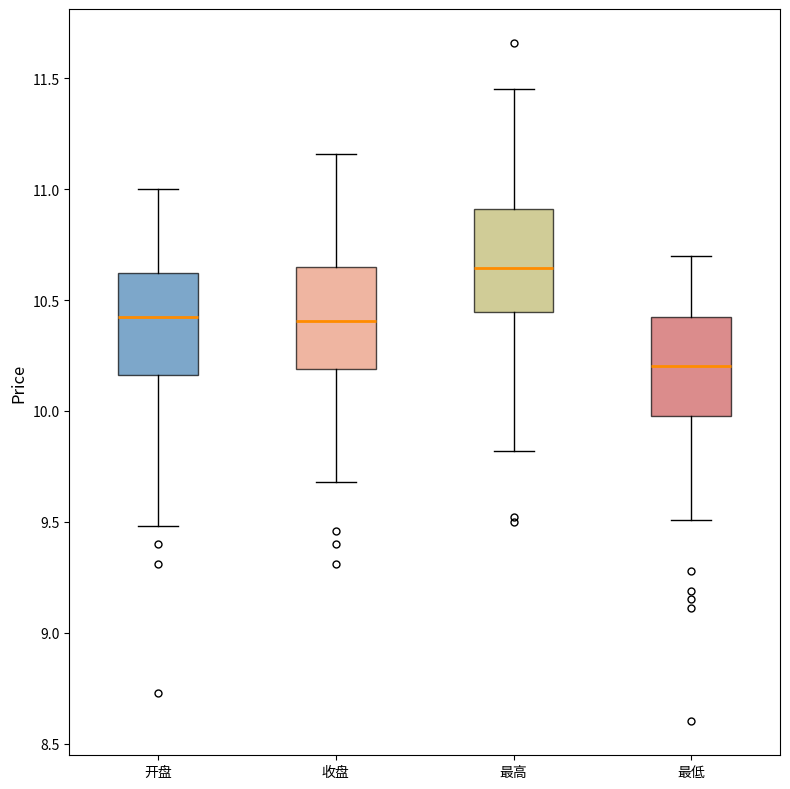

Where is the upper edge of the box for 最低 on the y-axis? The values are not printed on the chart, so give them approximately, as read against the axis.

10.40